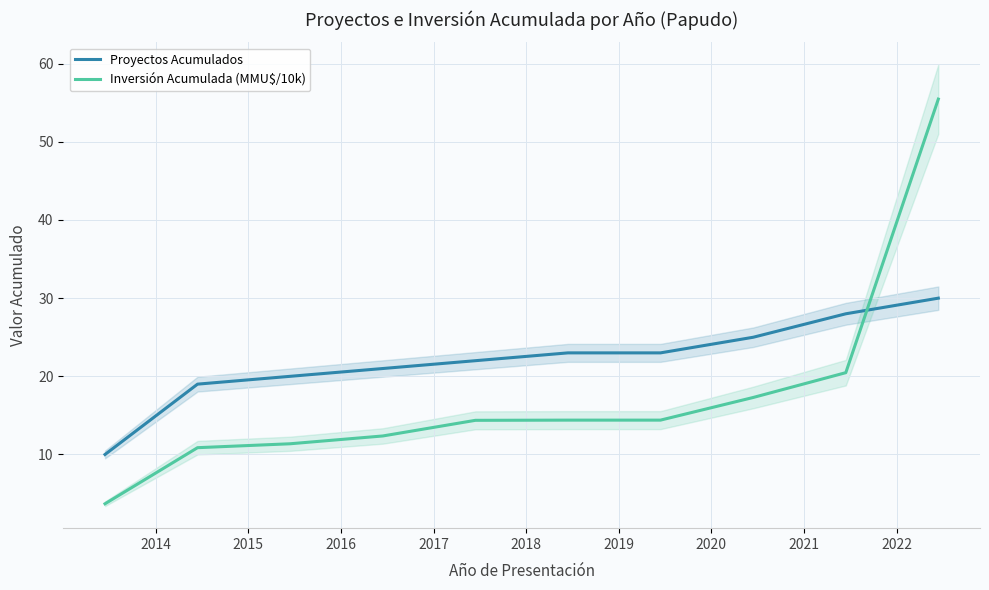

What is the highest value of the Inversión Acumulada (MMU$/10k) series?

55.5